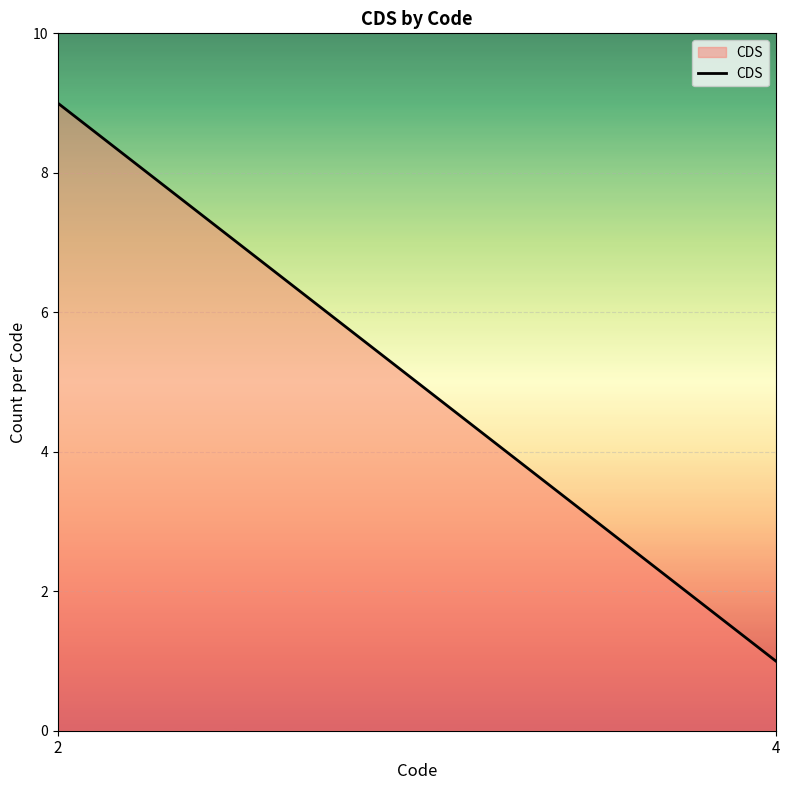

What is the change in value from 2 to 4?

-8